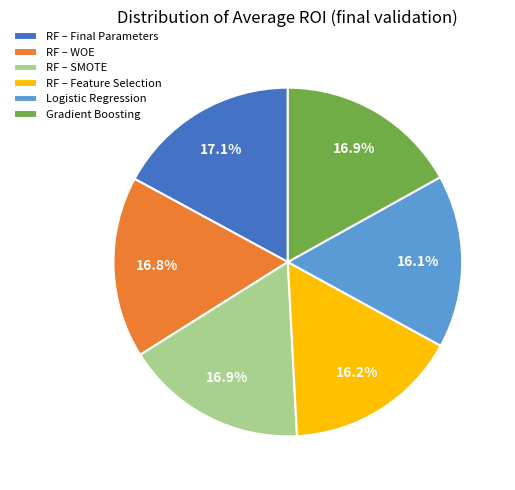

To the nearest percent, what percentage of the pie is Logistic Regression?

16%